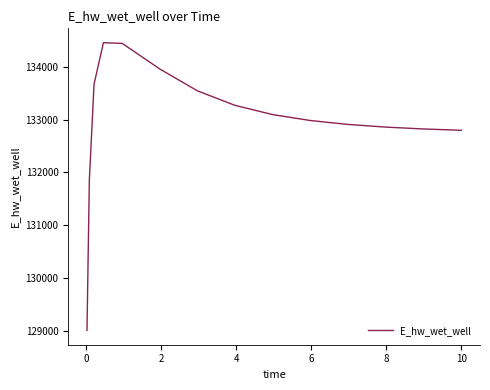

What is the minimum value shown in the chart?

129007.9